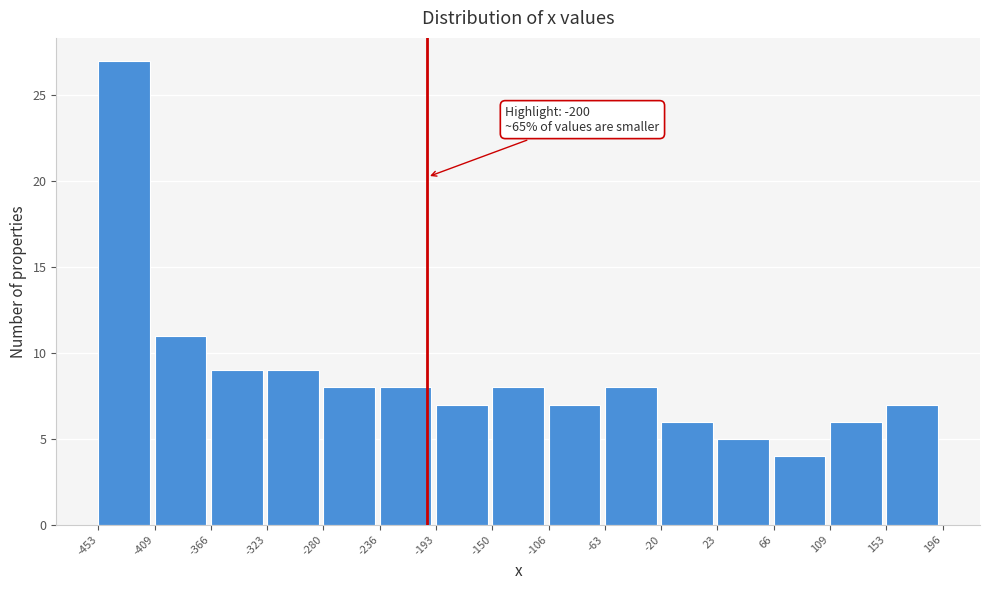

Which range on the x-axis has the tallest bar?

-453 to -409